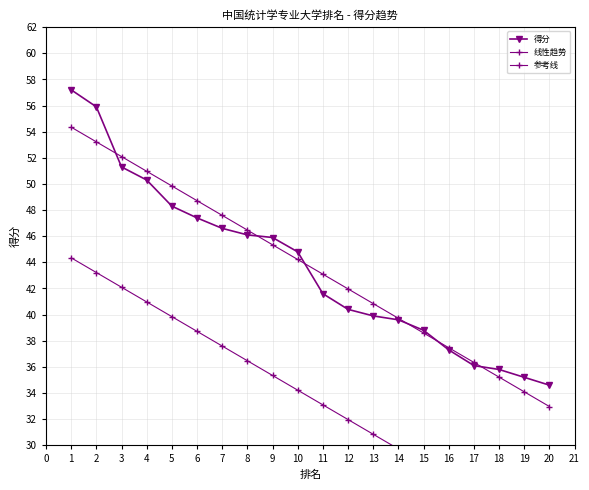

Which series has the widest spread of values?

得分